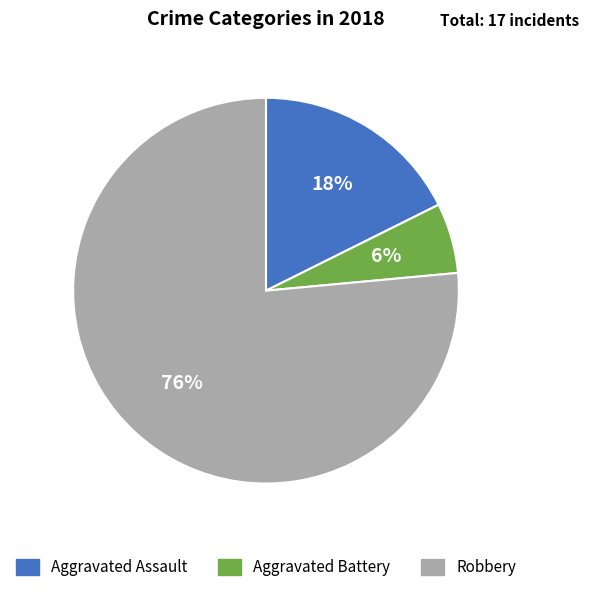

How many segments does this pie chart have?

3